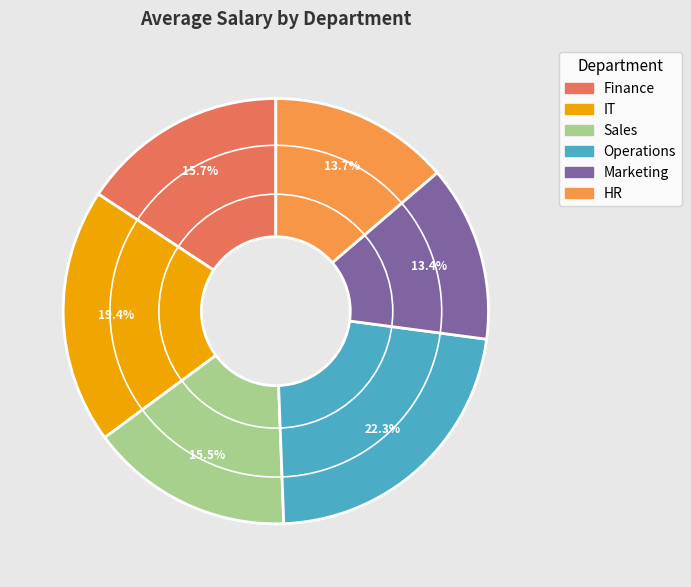

What percentage is NOT represented by HR?

86.3%